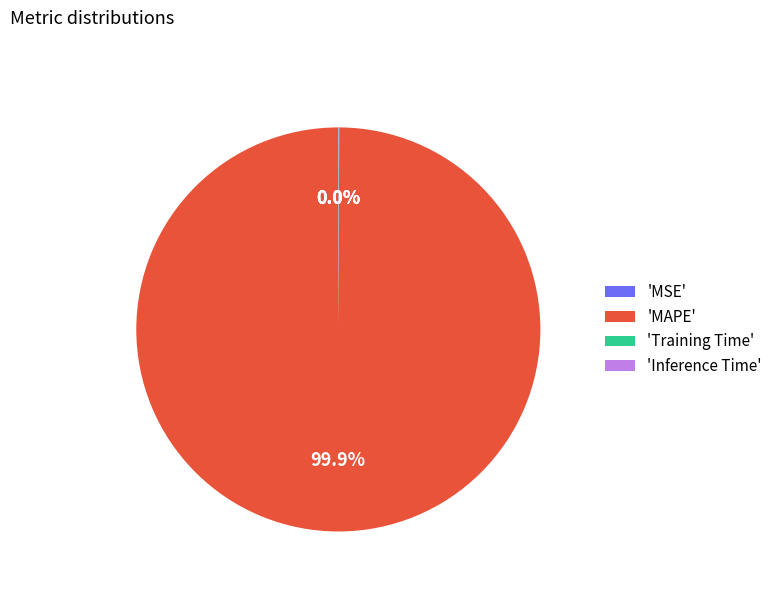

Which slice represents more than half of the pie?

'MAPE'